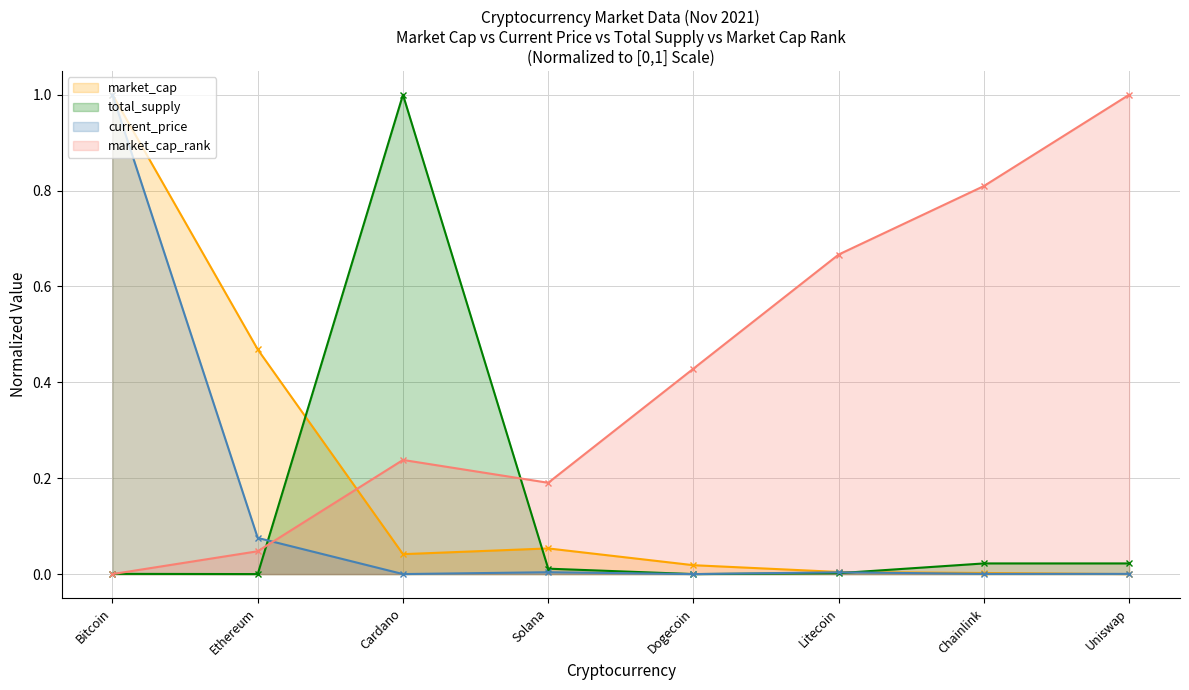

What is the difference between the total_supply values at Chainlink and Cardano?

1.0